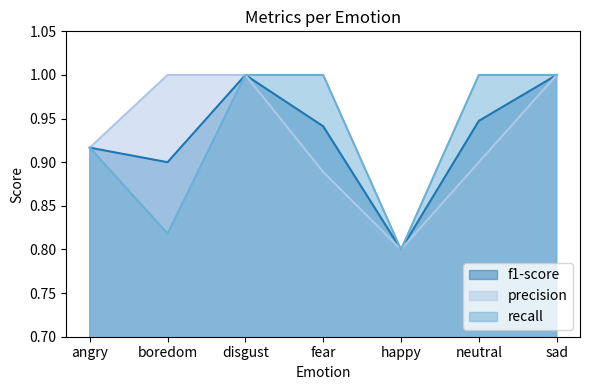

List the series in order of their peak value, highest first.

f1-score, precision, recall